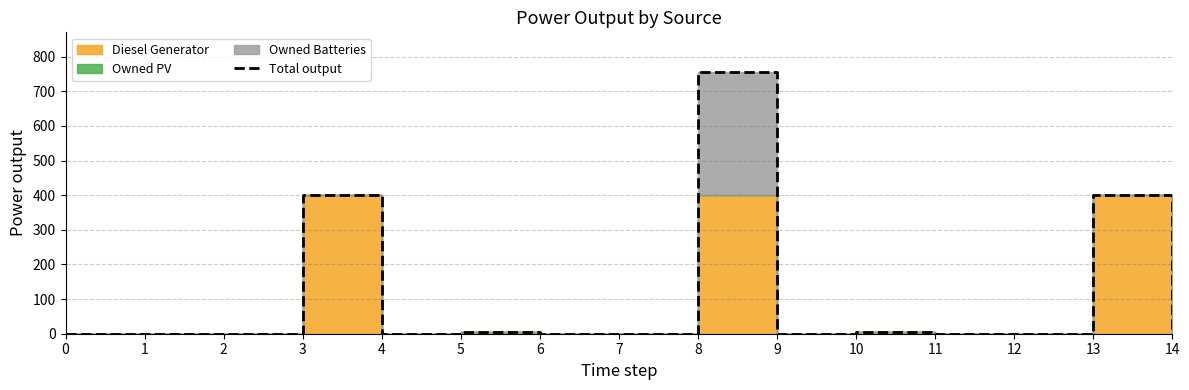

How many interior local peaks (higher than both neighbors) does the data have?

5